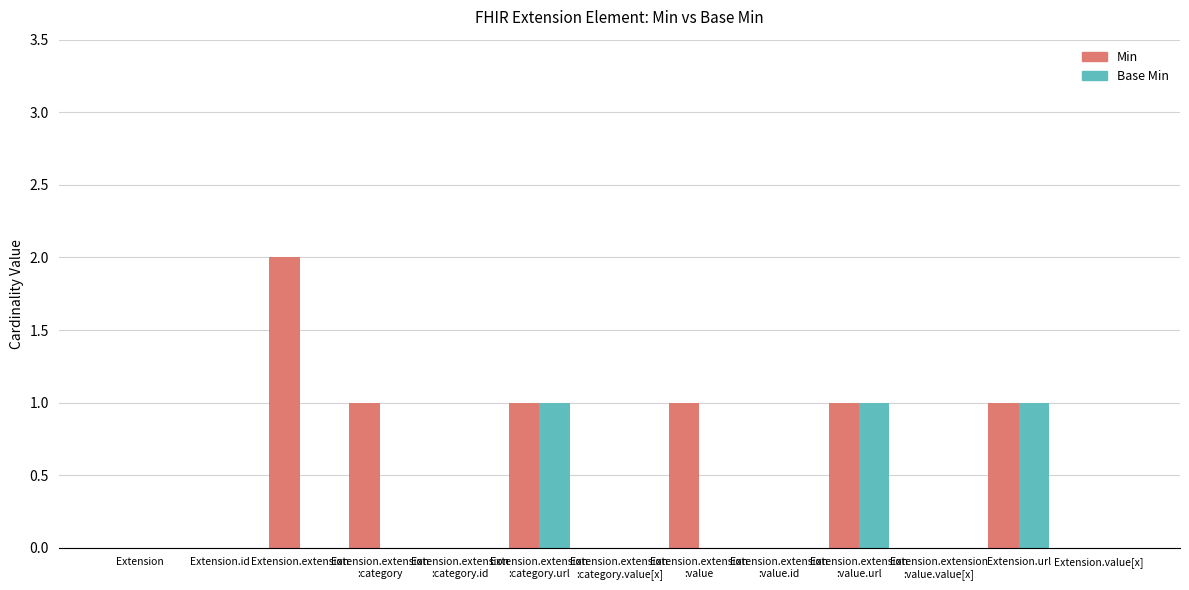

Which series has the largest range (max minus min)?

Min